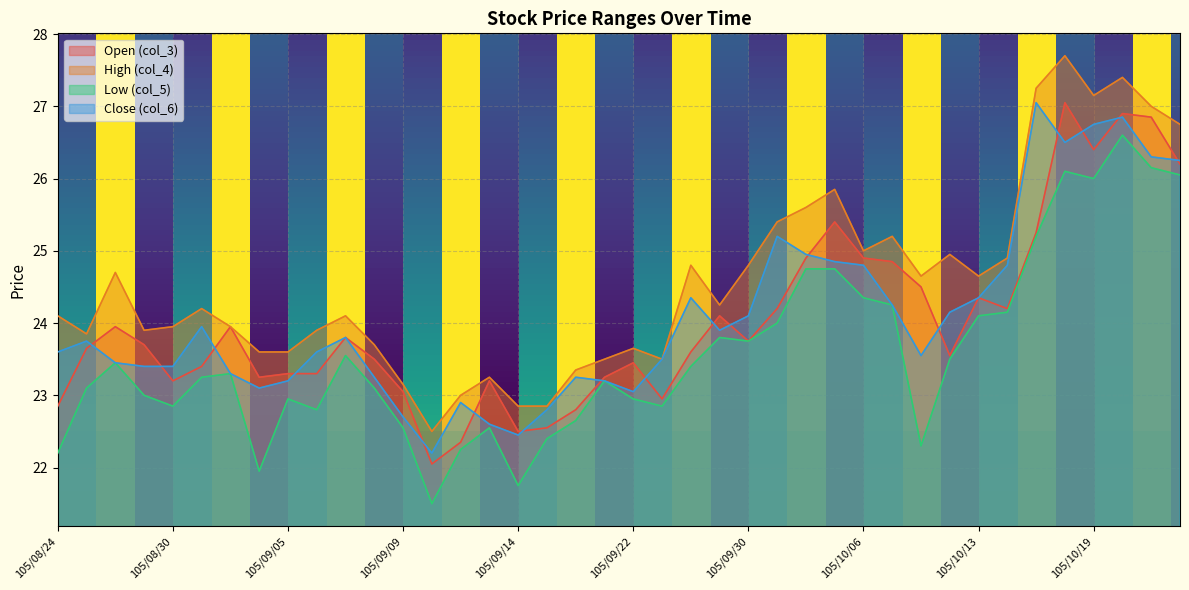

What is the difference between the highest and lowest values at 105/10/05?

1.1